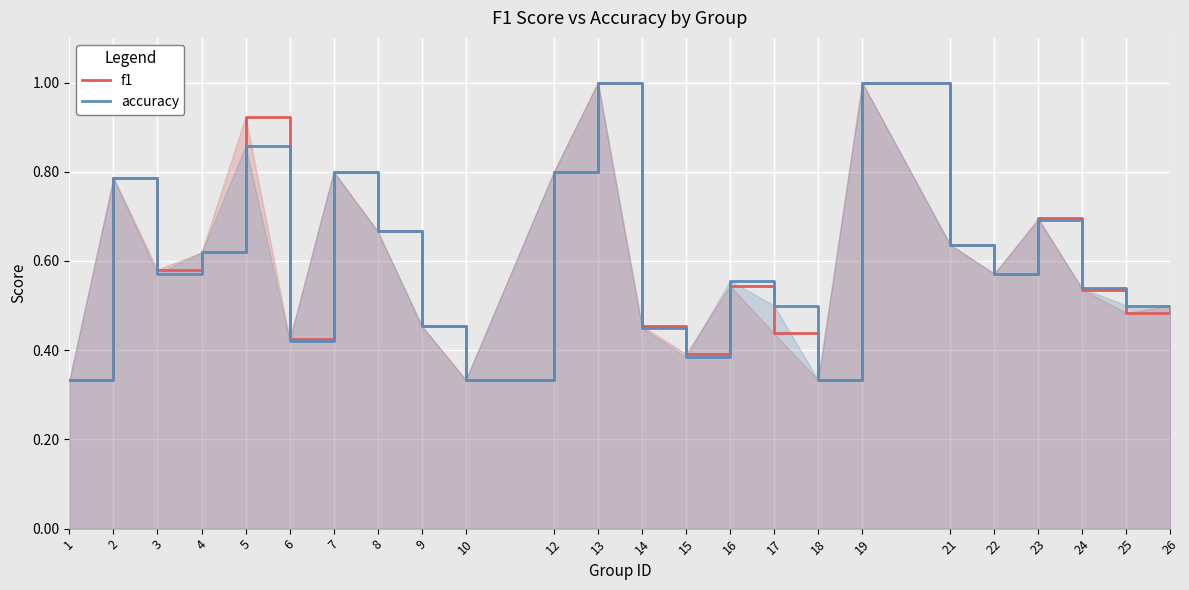

What is the value of the accuracy point at the 5th from the left?

0.9